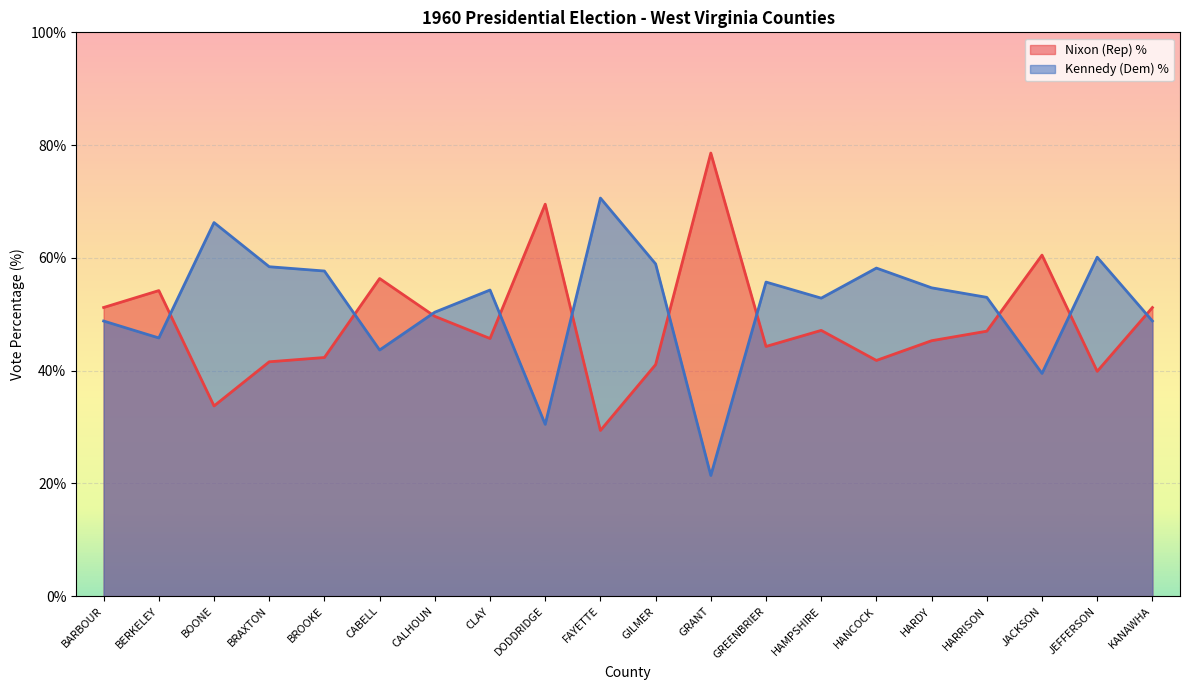

Which series ends up on top after the final intersection of Nixon (Rep) % and Kennedy (Dem) %?

Nixon (Rep) %